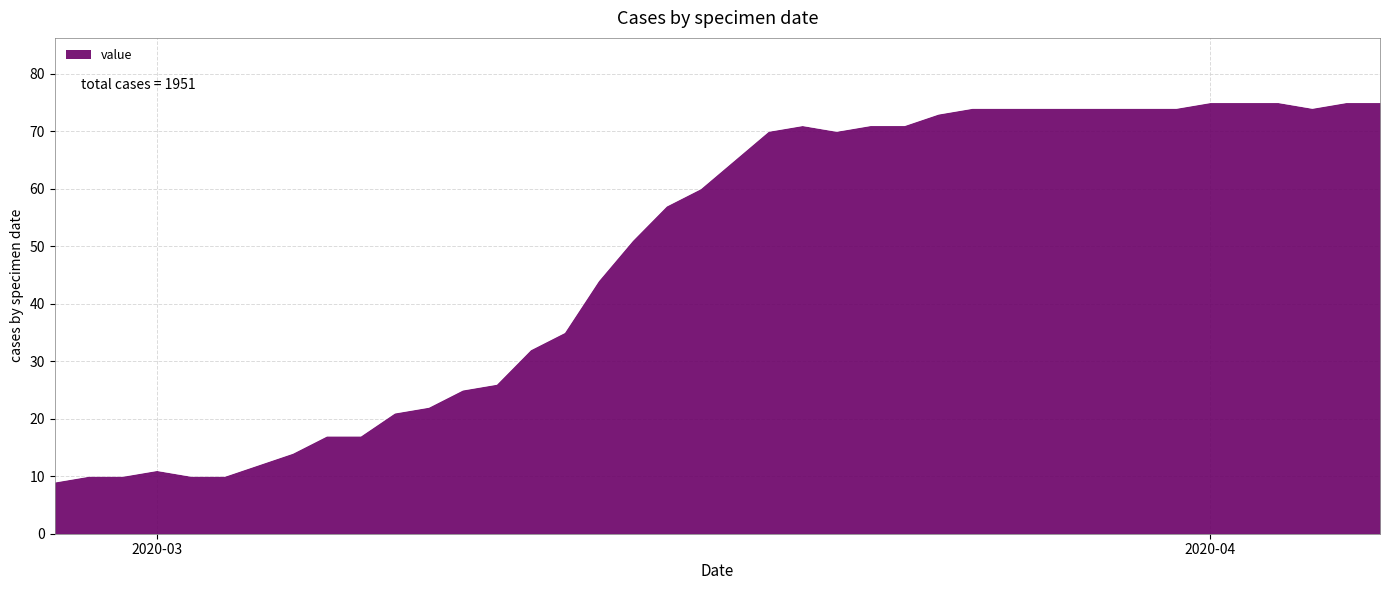

Reading left to right, extract all data points from this chart.

9	10	10	11	10	10	12	14	17	17	21	22	25	26	32	35	44	51	57	60	65	70	71	70	71	71	73	74	74	74	74	74	74	74	75	75	75	74	75	75